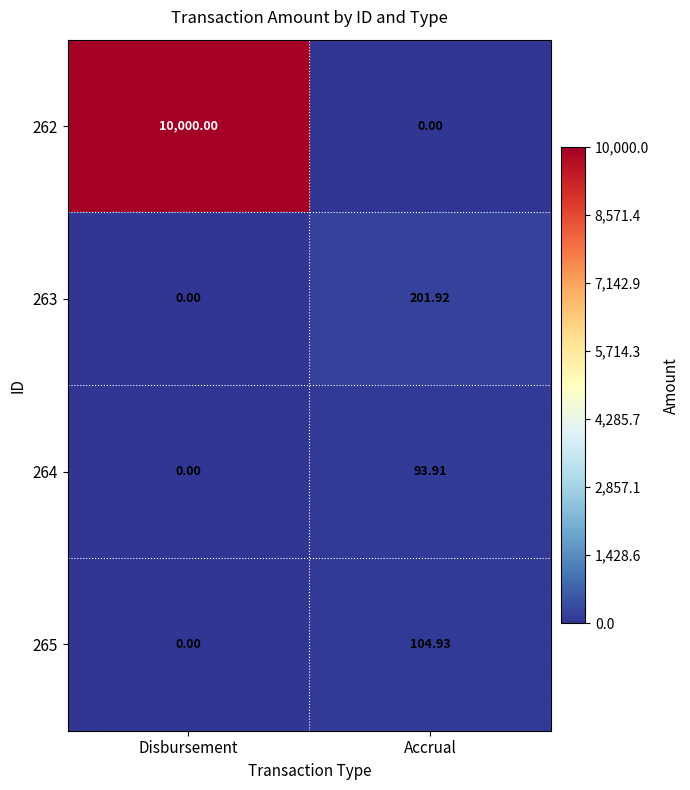

At which label does 265 first exceed 104?

Accrual